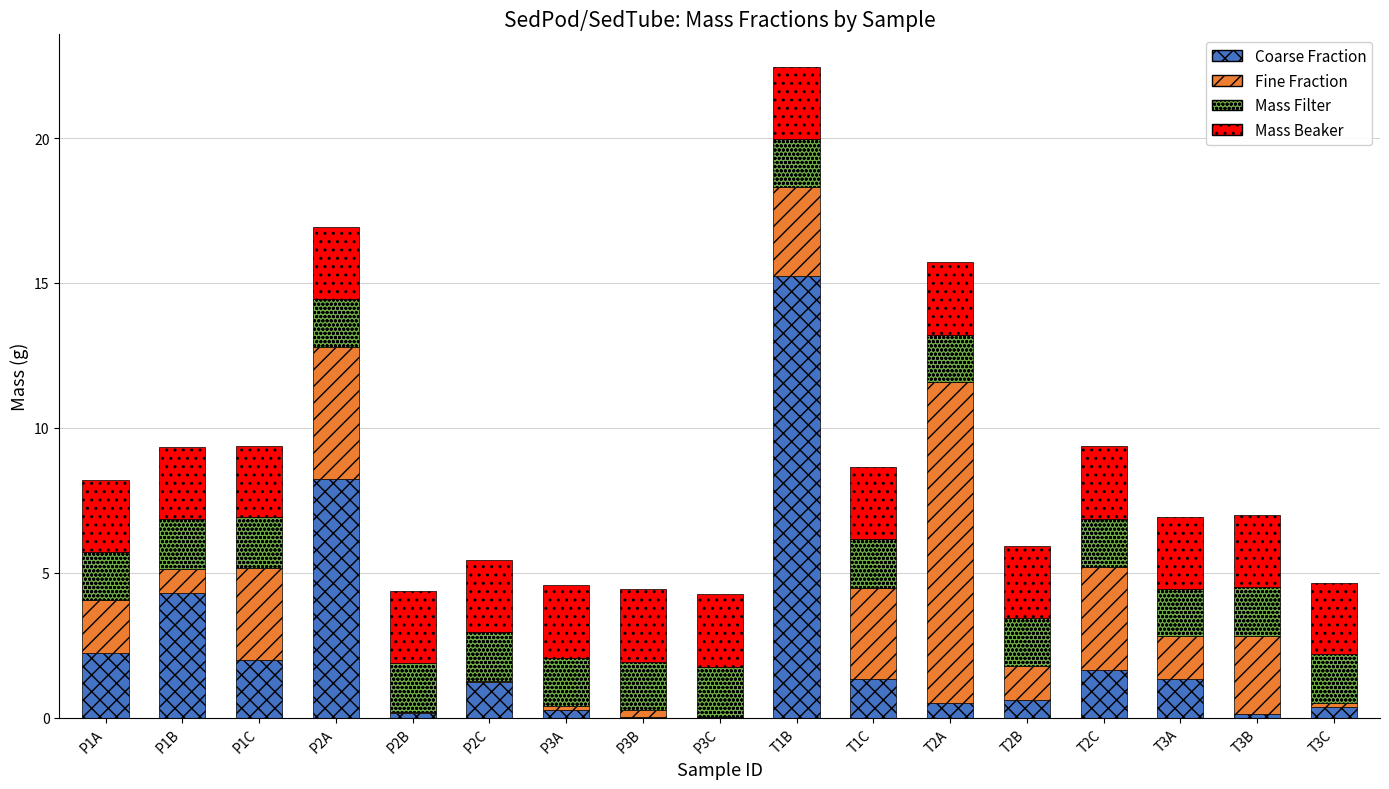

What is the total value across all series at P1B?

9.3